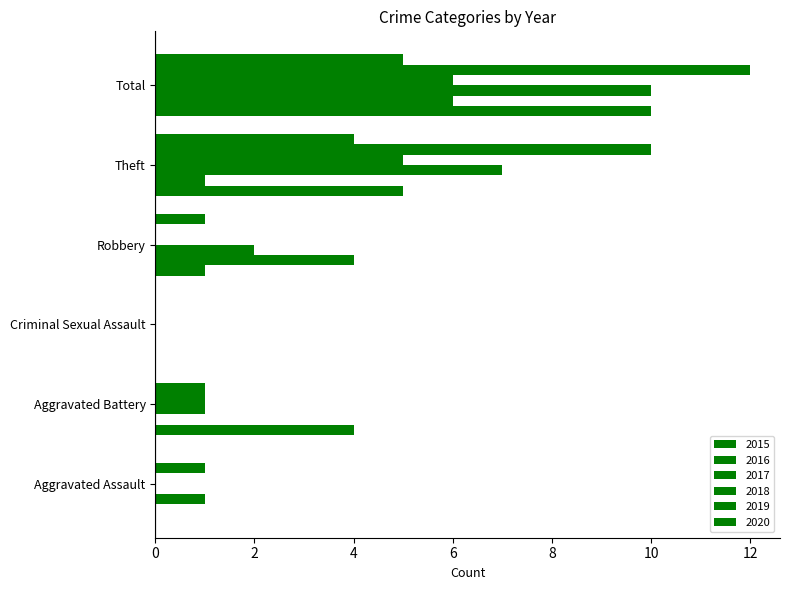

How many categories are shown in the chart?

6